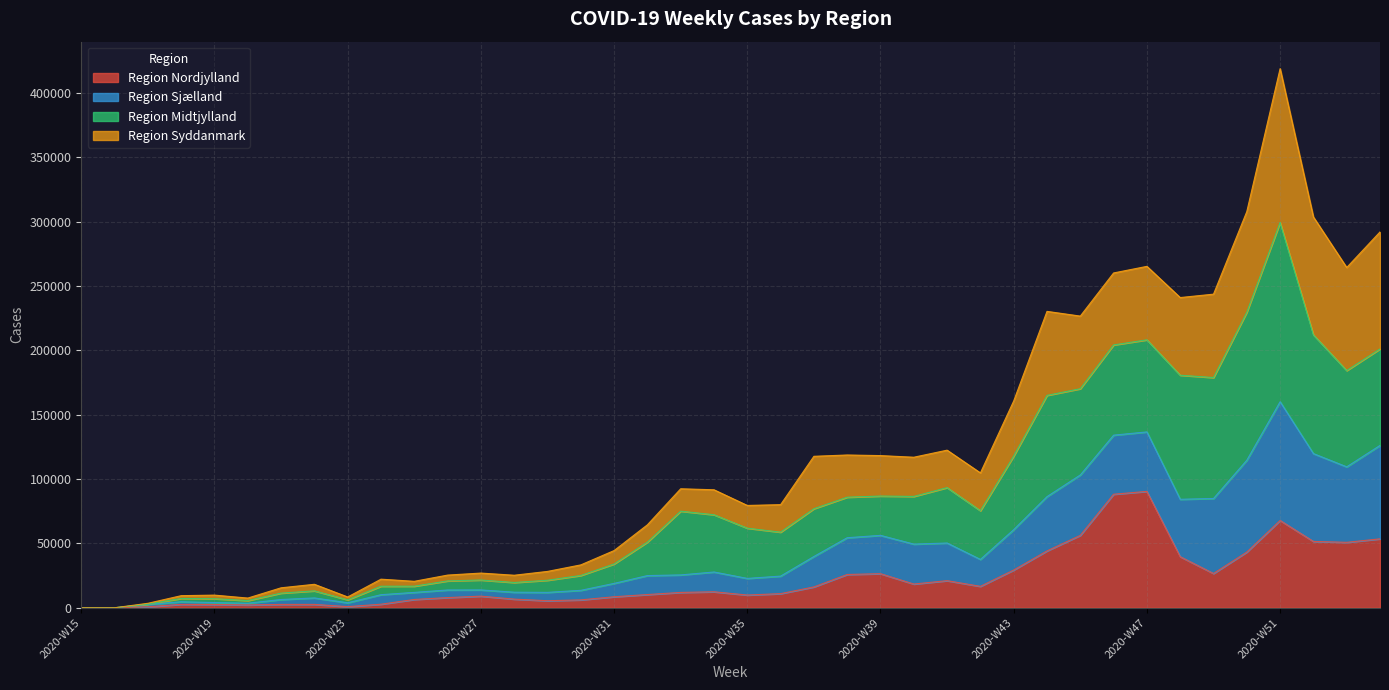

At which category is the sum across all series the highest?

2020-W51